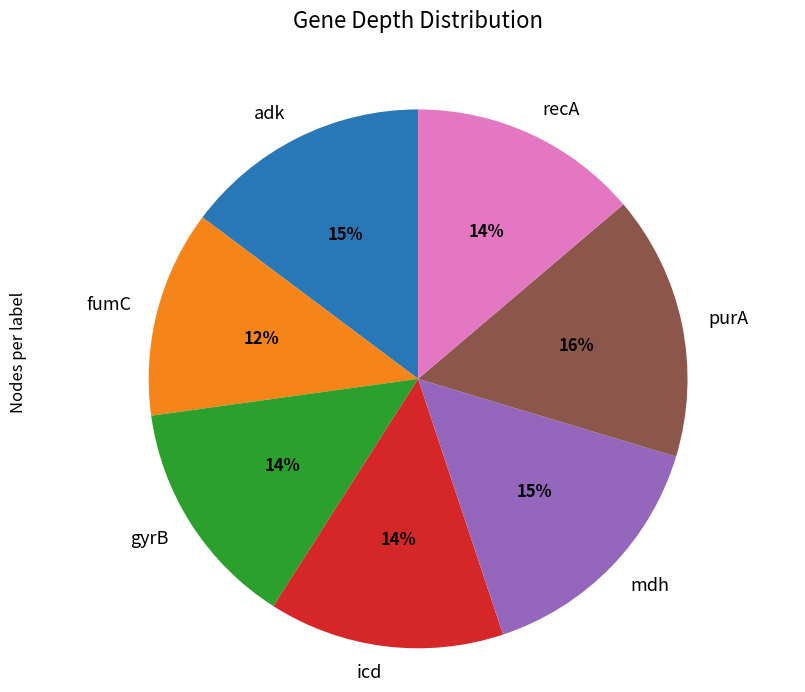

How many slices are in this pie chart?

7